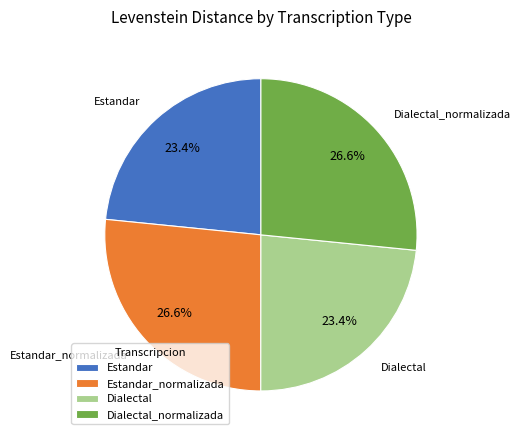

Count the number of slices in the pie.

4